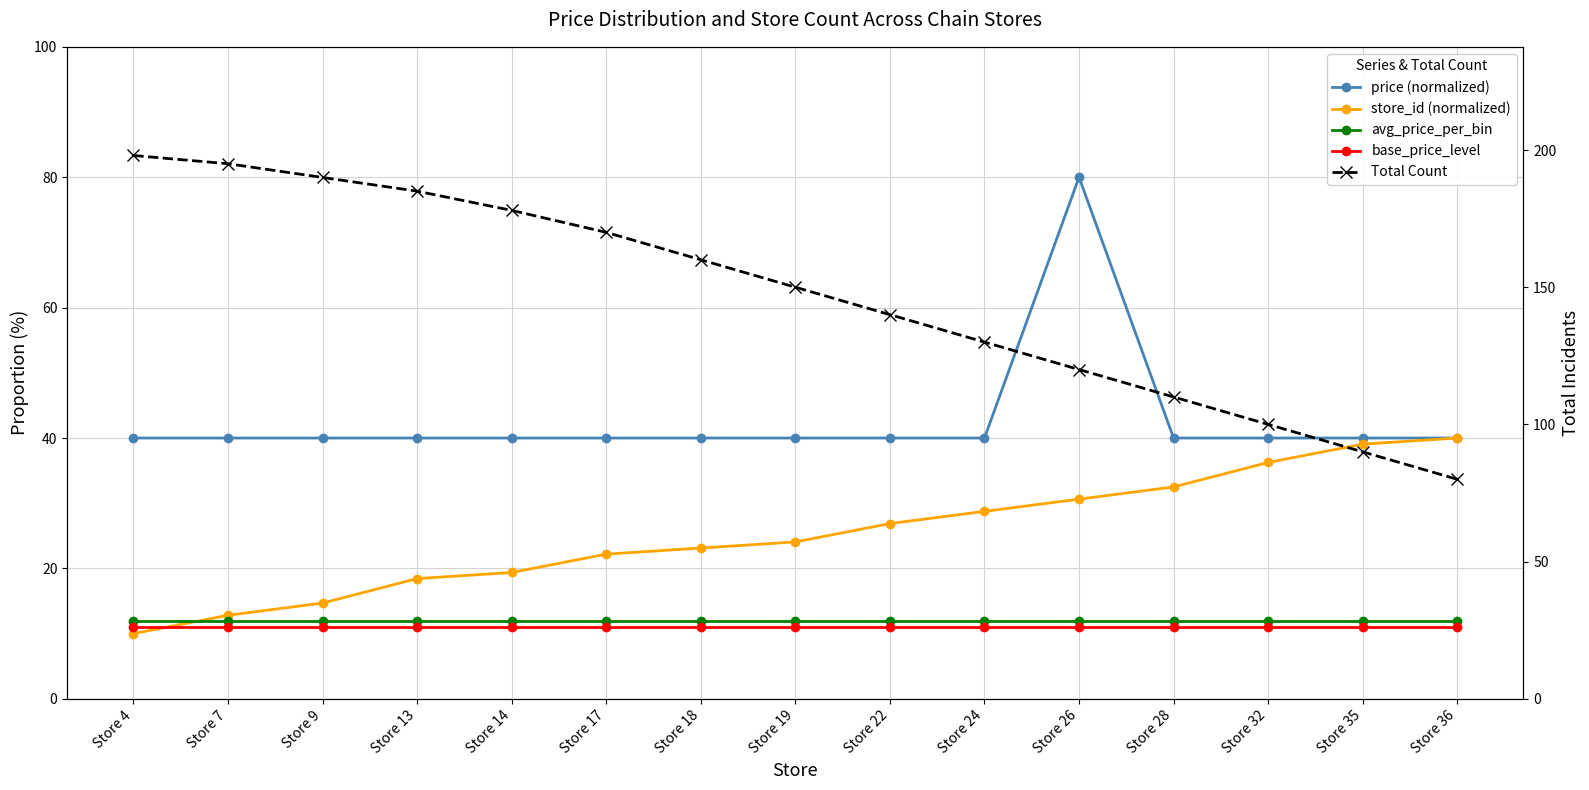

Reading left to right, transcribe all the data shown in this chart.

price (normalized): Store 4=40.0	Store 7=40.0	Store 9=40.0	Store 13=40.0	Store 14=40.0	Store 17=40.0	Store 18=40.0	Store 19=40.0	Store 22=40.0	Store 24=40.0	Store 26=80.0	Store 28=40.0	Store 32=40.0	Store 35=40.0	Store 36=40.0
store_id (normalized): Store 4=10.0	Store 7=12.8	Store 9=14.7	Store 13=18.4	Store 14=19.4	Store 17=22.2	Store 18=23.1	Store 19=24.1	Store 22=26.9	Store 24=28.8	Store 26=30.6	Store 28=32.5	Store 32=36.2	Store 35=39.1	Store 36=40.0
avg_price_per_bin: Store 4=12.0	Store 7=12.0	Store 9=12.0	Store 13=12.0	Store 14=12.0	Store 17=12.0	Store 18=12.0	Store 19=12.0	Store 22=12.0	Store 24=12.0	Store 26=12.0	Store 28=12.0	Store 32=12.0	Store 35=12.0	Store 36=12.0
base_price_level: Store 4=11.0	Store 7=11.0	Store 9=11.0	Store 13=11.0	Store 14=11.0	Store 17=11.0	Store 18=11.0	Store 19=11.0	Store 22=11.0	Store 24=11.0	Store 26=11.0	Store 28=11.0	Store 32=11.0	Store 35=11.0	Store 36=11.0
Total Count: Store 4=198.0	Store 7=195.0	Store 9=190.0	Store 13=185.0	Store 14=178.0	Store 17=170.0	Store 18=160.0	Store 19=150.0	Store 22=140.0	Store 24=130.0	Store 26=120.0	Store 28=110.0	Store 32=100.0	Store 35=90.0	Store 36=80.0